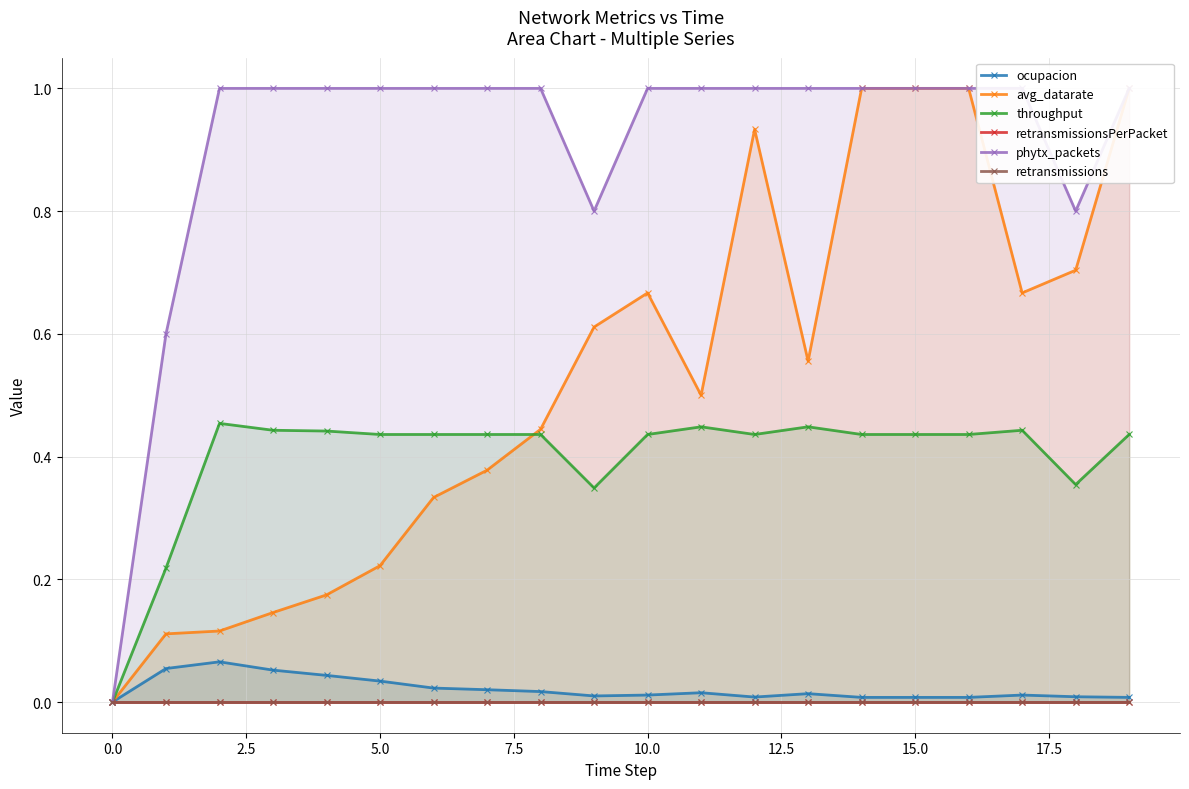

Reading left to right, what are all the values shown in this chart?

ocupacion: 0.0	0.1	0.1	0.1	0.0	0.0	0.0	0.0	0.0	0.0	0.0	0.0	0.0	0.0	0.0	0.0	0.0	0.0	0.0	0.0
avg_datarate: 0.0	0.1	0.1	0.1	0.2	0.2	0.3	0.4	0.4	0.6	0.7	0.5	0.9	0.6	1.0	1.0	1.0	0.7	0.7	1.0
throughput: 0.0	0.2	0.5	0.4	0.4	0.4	0.4	0.4	0.4	0.3	0.4	0.4	0.4	0.4	0.4	0.4	0.4	0.4	0.4	0.4
retransmissionsPerPacket: 0.0	0.0	0.0	0.0	0.0	0.0	0.0	0.0	0.0	0.0	0.0	0.0	0.0	0.0	0.0	0.0	0.0	0.0	0.0	0.0
phytx_packets: 0.0	0.6	1.0	1.0	1.0	1.0	1.0	1.0	1.0	0.8	1.0	1.0	1.0	1.0	1.0	1.0	1.0	1.0	0.8	1.0
retransmissions: 0.0	0.0	0.0	0.0	0.0	0.0	0.0	0.0	0.0	0.0	0.0	0.0	0.0	0.0	0.0	0.0	0.0	0.0	0.0	0.0